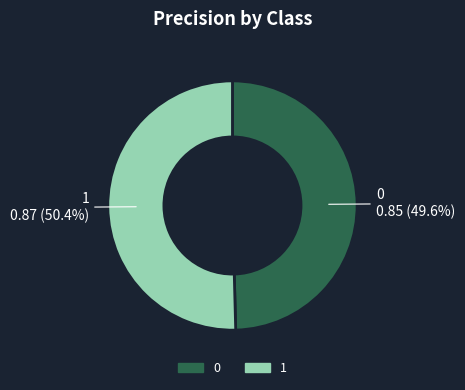

To the nearest percent, what is the difference between the largest and smallest slice percentages?

1%